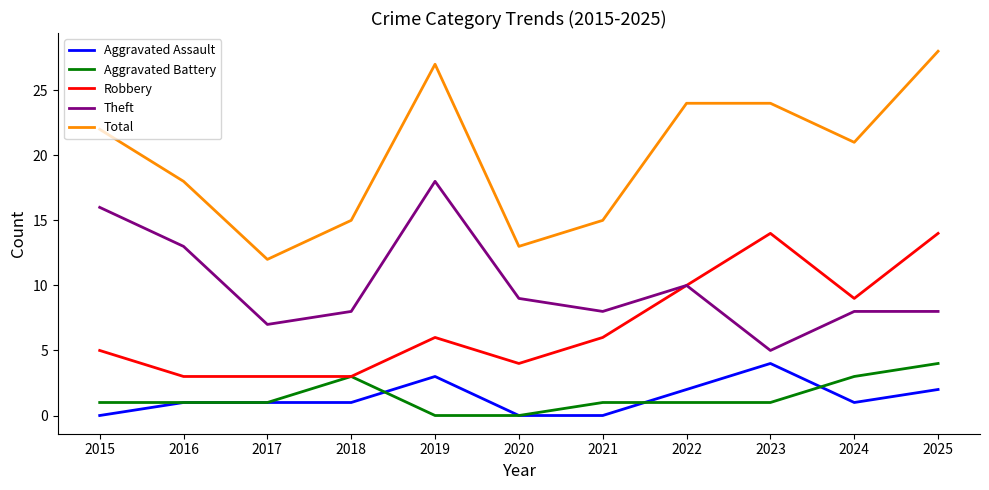

True or false: Aggravated Battery and Total cross at least once.

False